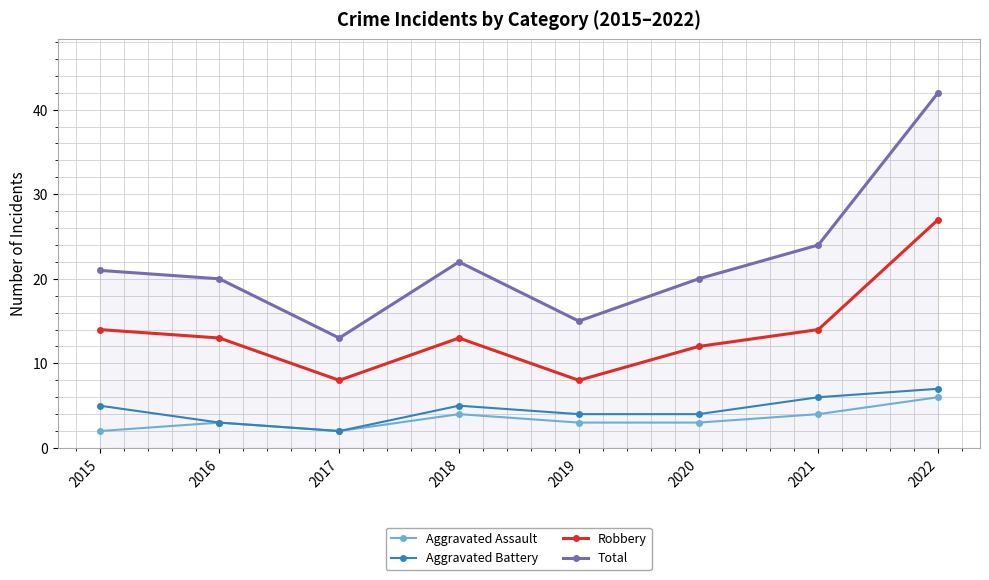

Reading left to right, transcribe all the data shown in this chart.

Aggravated Assault: 2	3	2	4	3	3	4	6
Aggravated Battery: 5	3	2	5	4	4	6	7
Robbery: 14	13	8	13	8	12	14	27
Total: 21	20	13	22	15	20	24	42